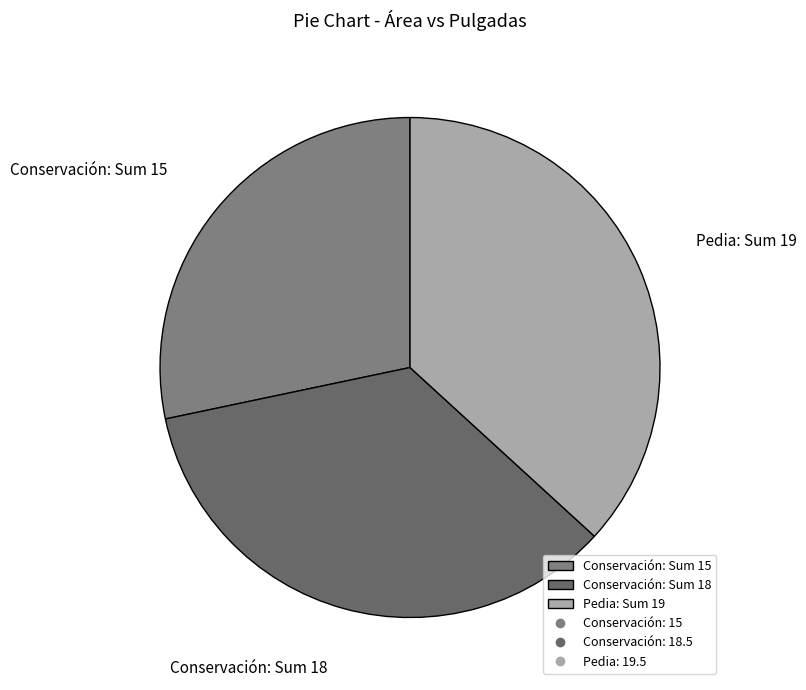

Between Conservación: Sum 18 and Pedia: Sum 19, which is larger?

Pedia: Sum 19